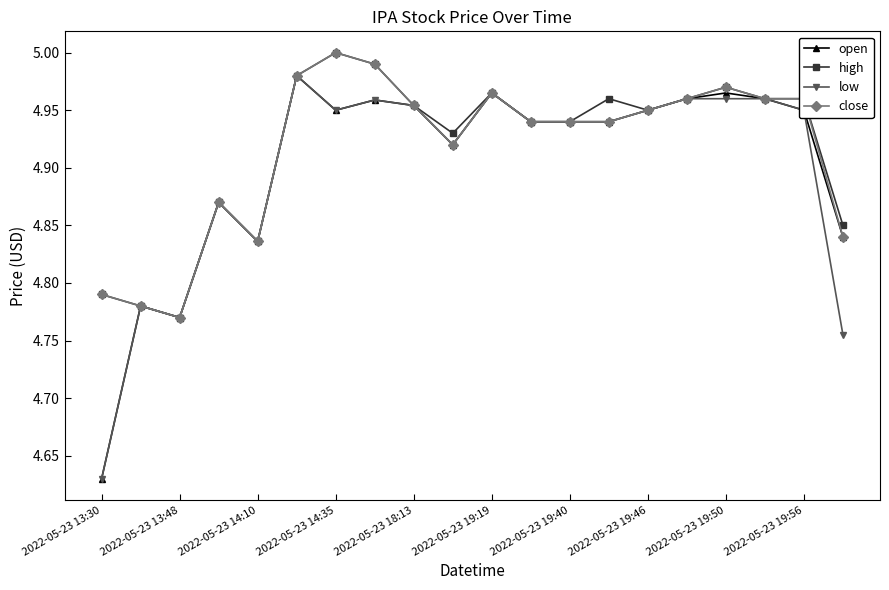

At how many categories does at least one series exceed 4?

20